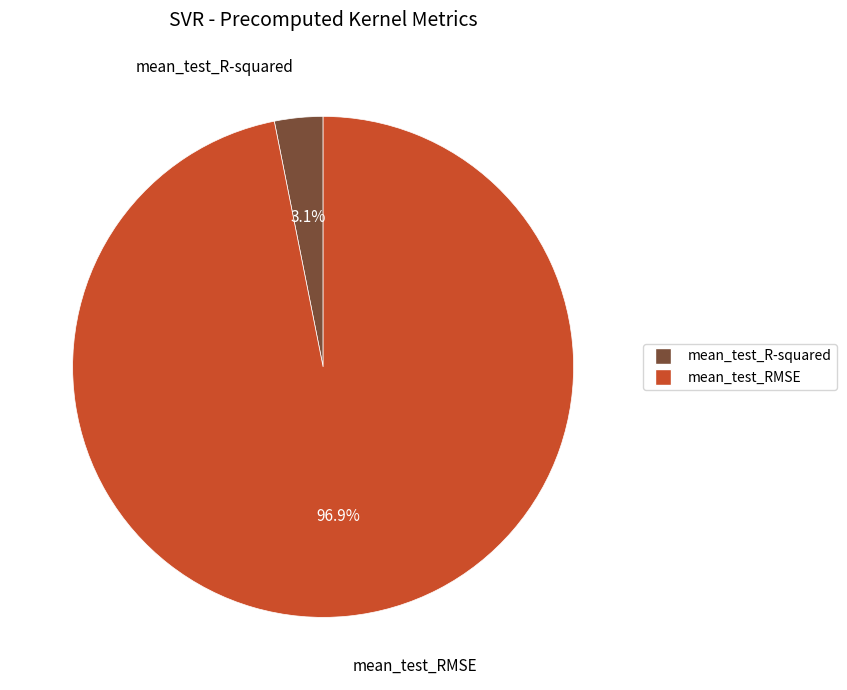

Count the number of slices in the pie.

2